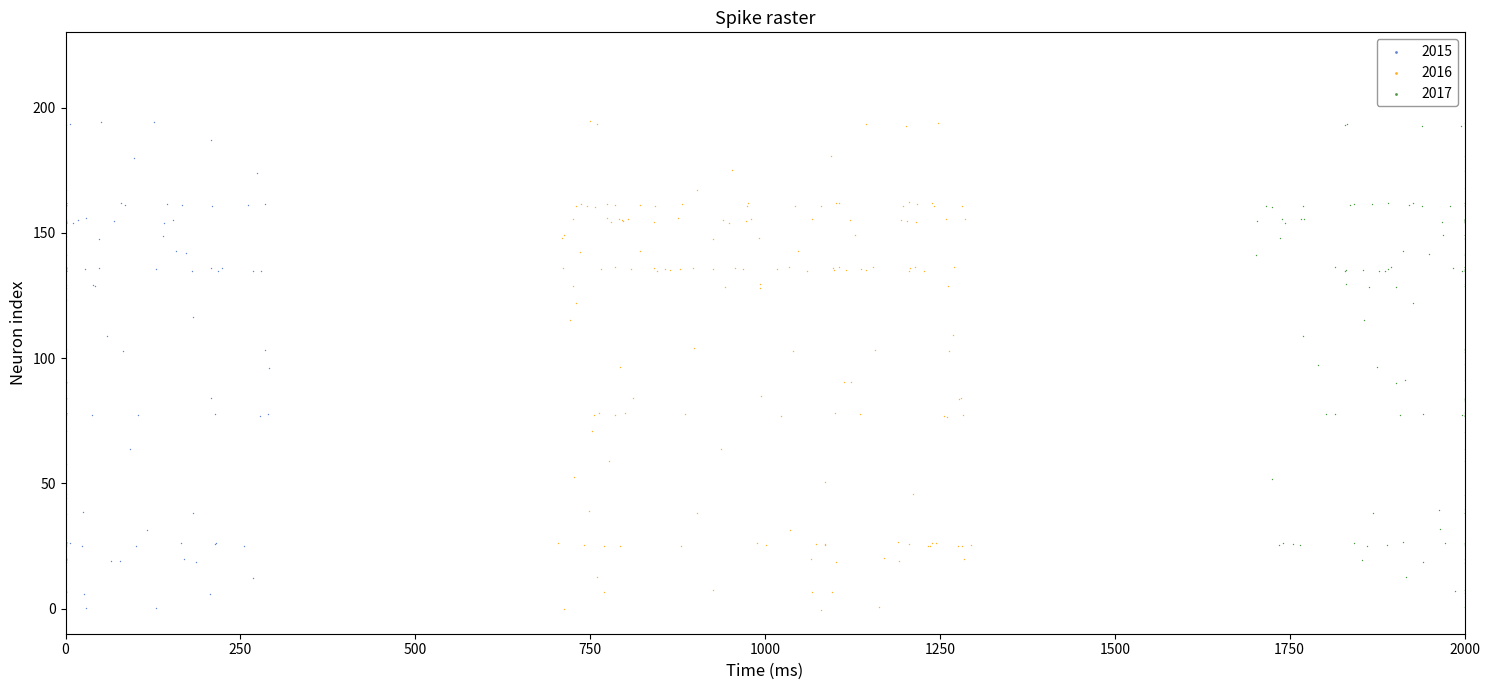

What are all the series names shown in the legend?

2015, 2016, 2017